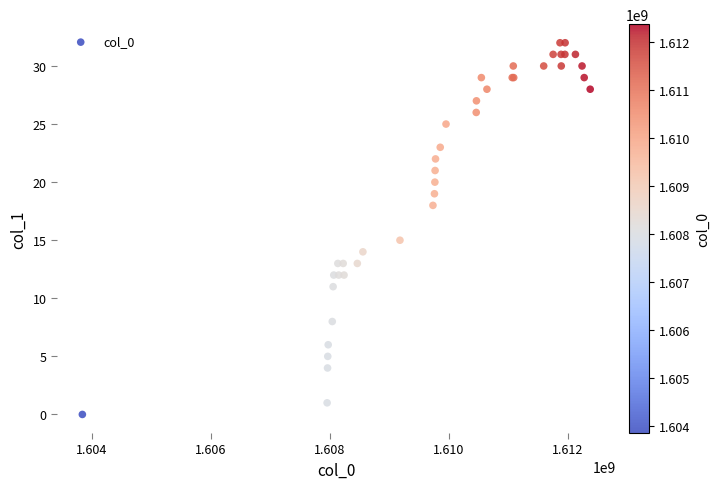

What Y value in the scatter plot is closest to 16?

15